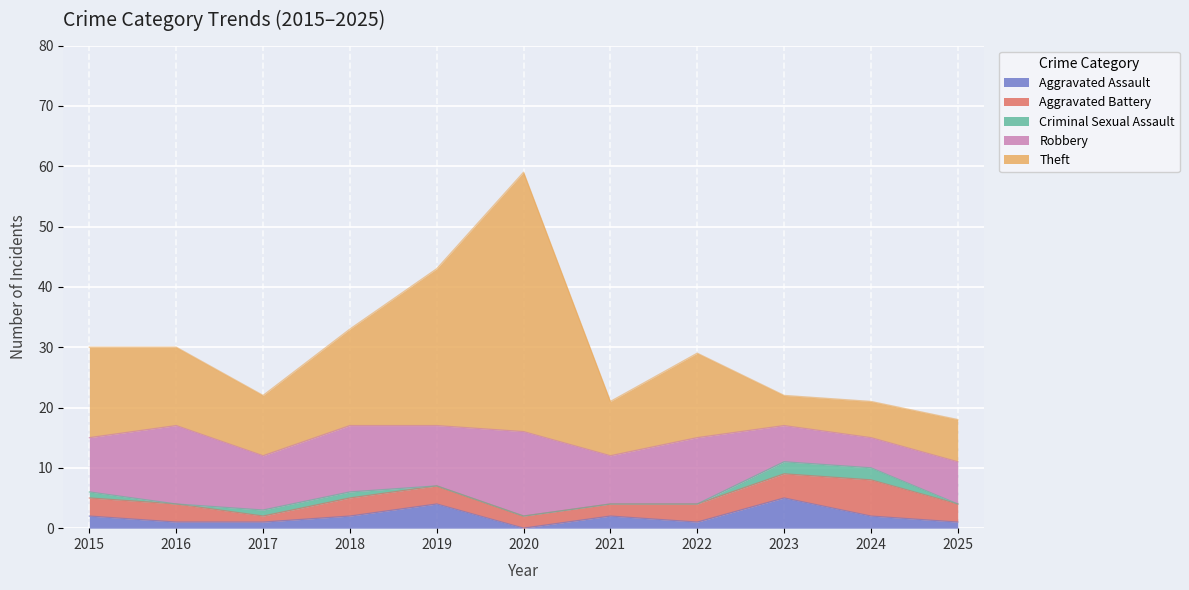

Which series has the largest total across all categories?

Theft